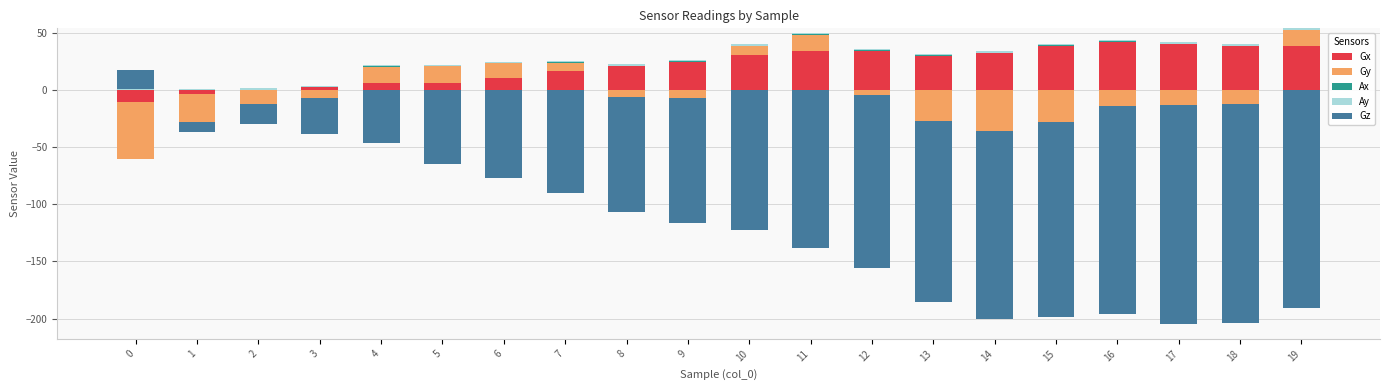

At how many categories does at least one series exceed 21?

12